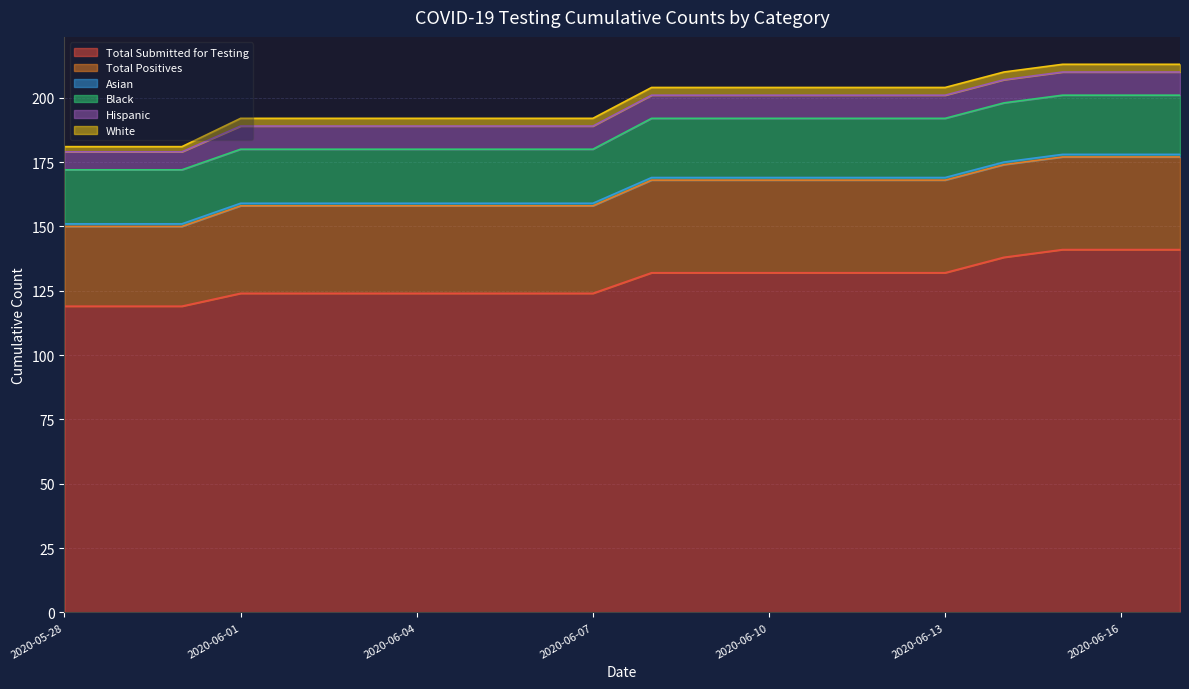

The Hispanic series shows 9 at 2020-05-29. True or false?

False